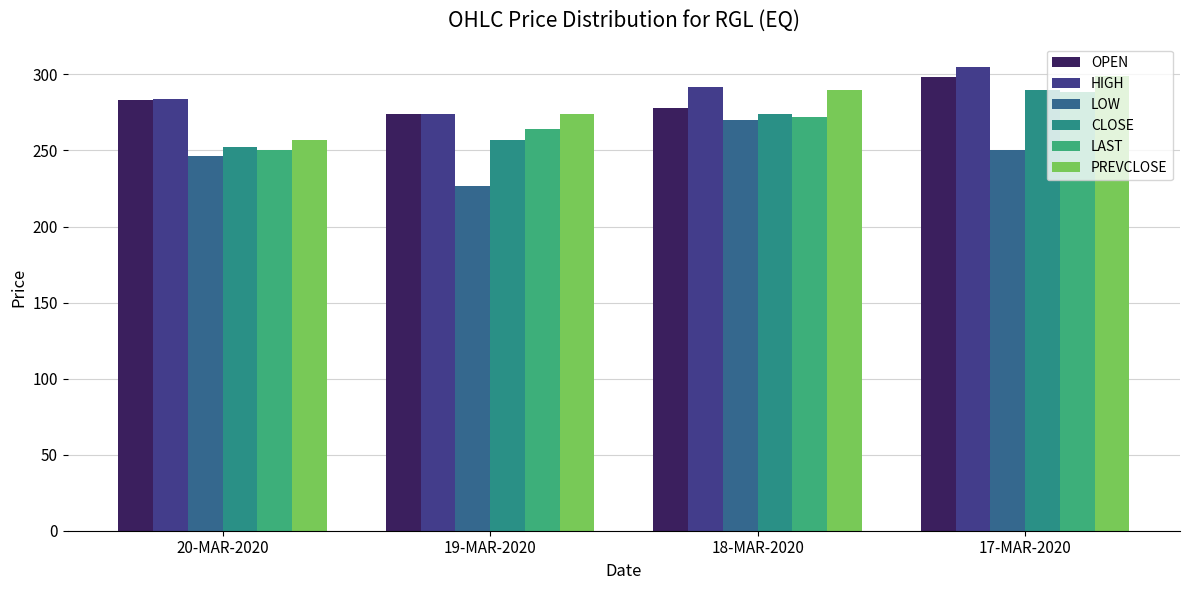

Is the value of LAST at 20-MAR-2020 greater than the value of OPEN at 20-MAR-2020?

No